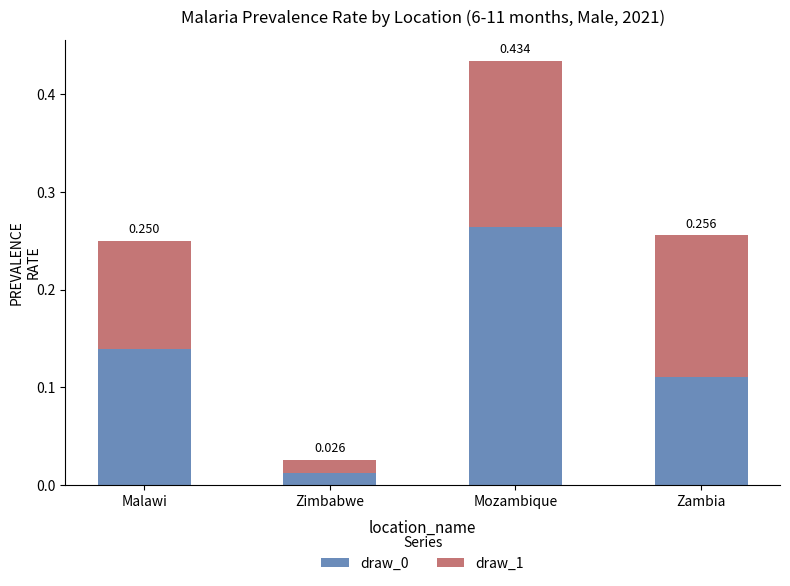

How many bars are there in total?

4